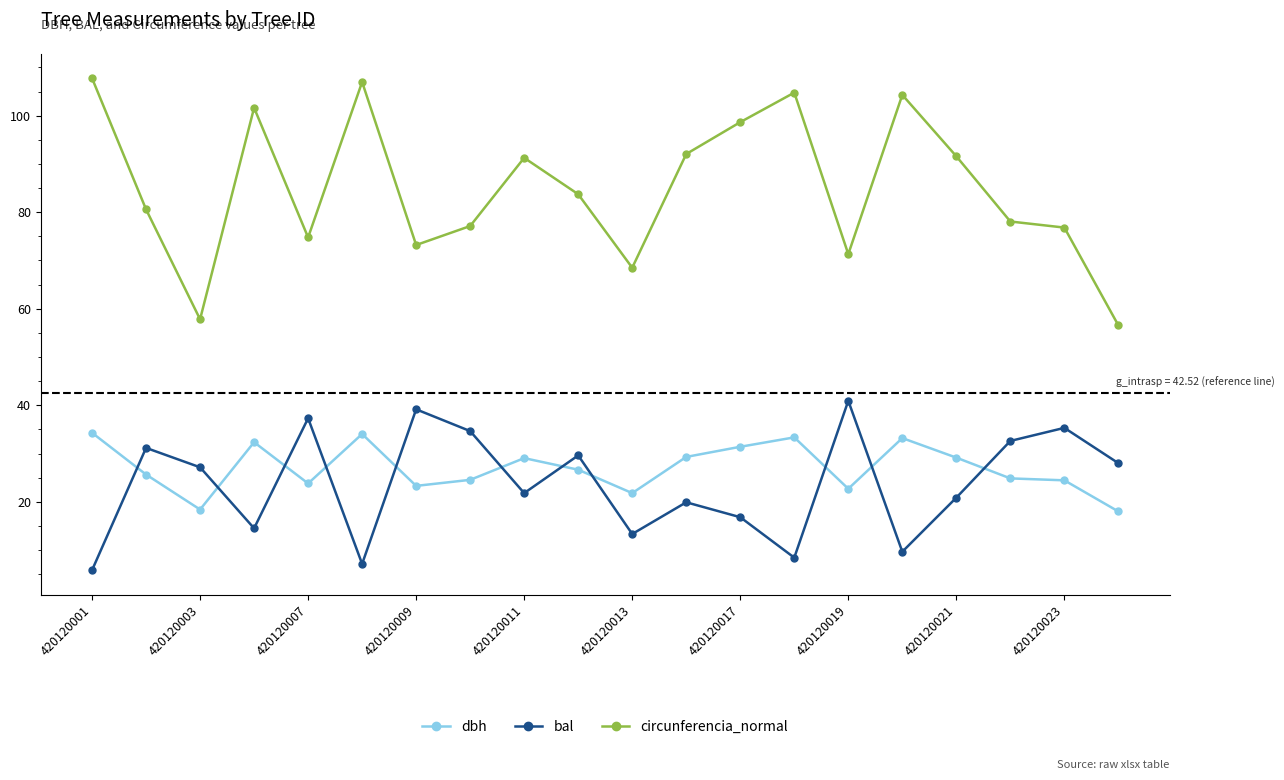

Which series has the largest total across all categories?

circunferencia_normal